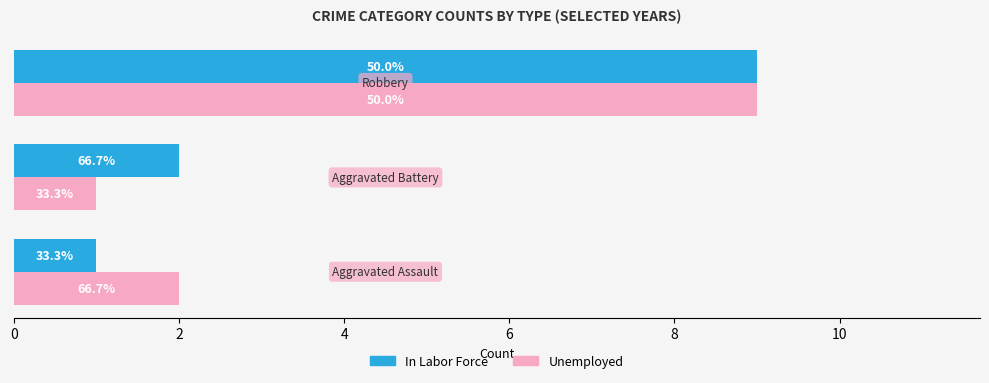

What are all the series names shown in the legend?

In Labor Force, Unemployed